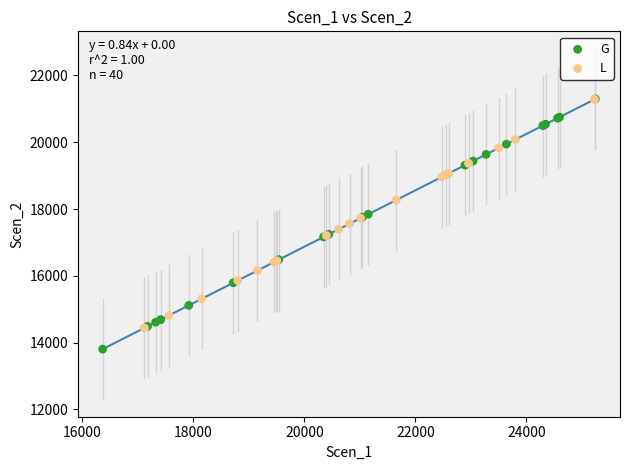

What are all the series names shown in the legend?

G, L